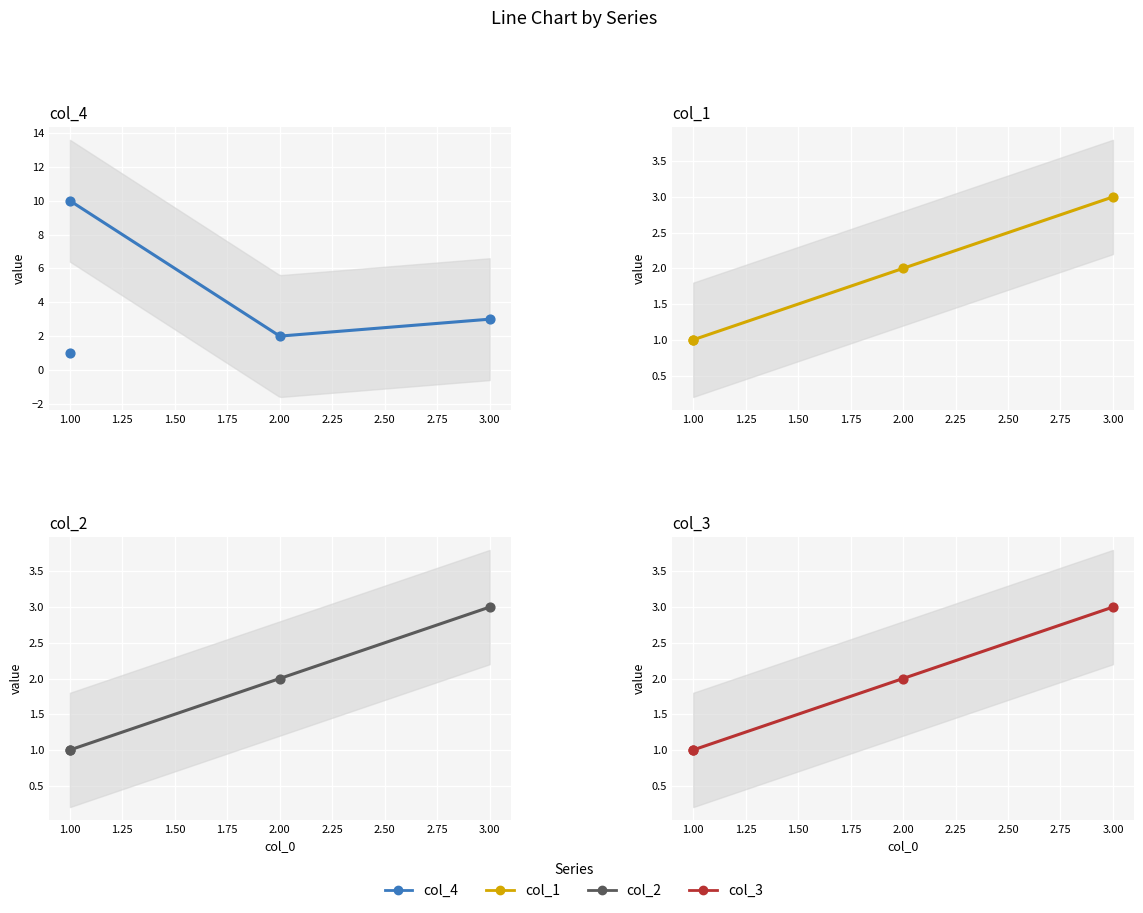

At which category is the sum across all series the highest?

1.00